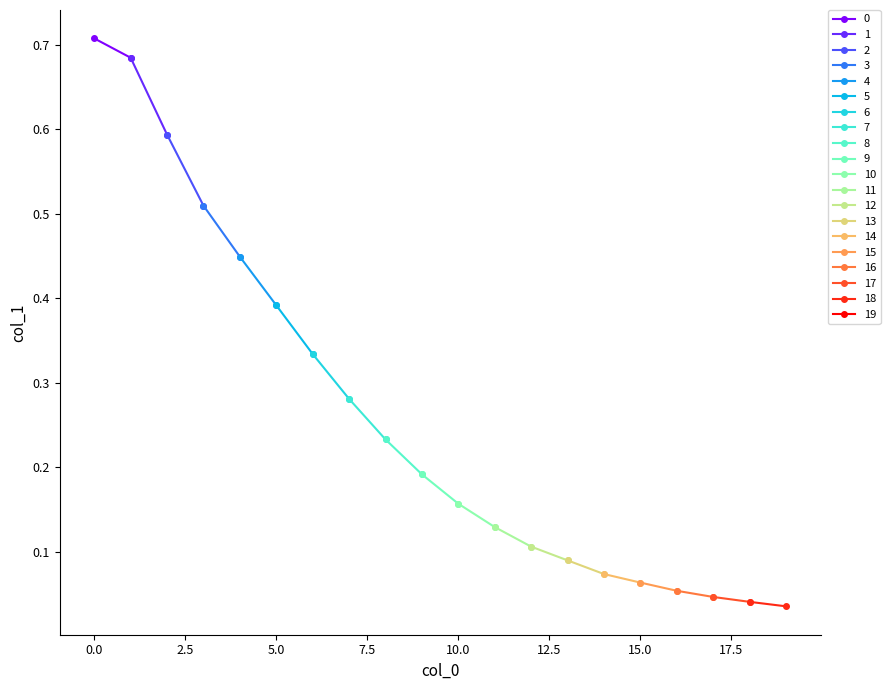

List the labels in order of value, smallest first.

19, 18, 17, 16, 15, 14, 13, 12, 11, 10, 9, 8, 7, 6, 5, 4, 3, 2, 1, 0